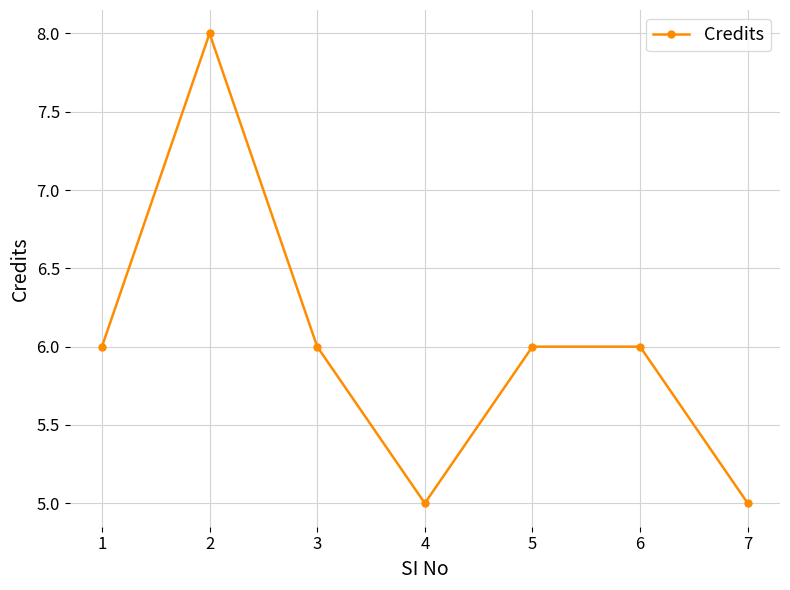

How many points are lower than both their immediate neighbors (excluding endpoints)?

1